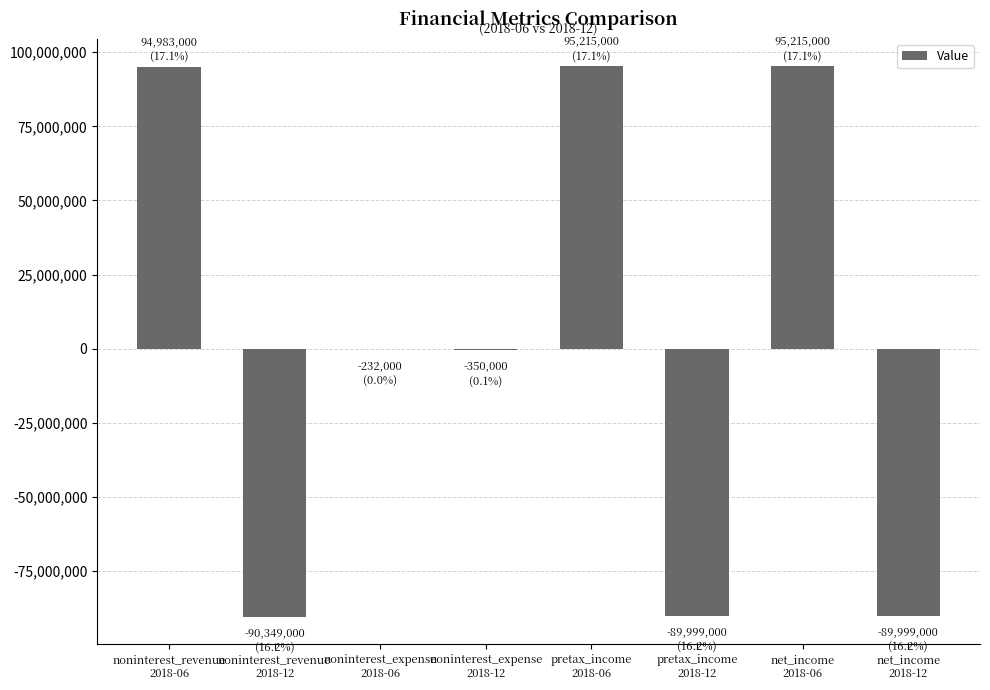

What is the greatest value displayed?

95215000